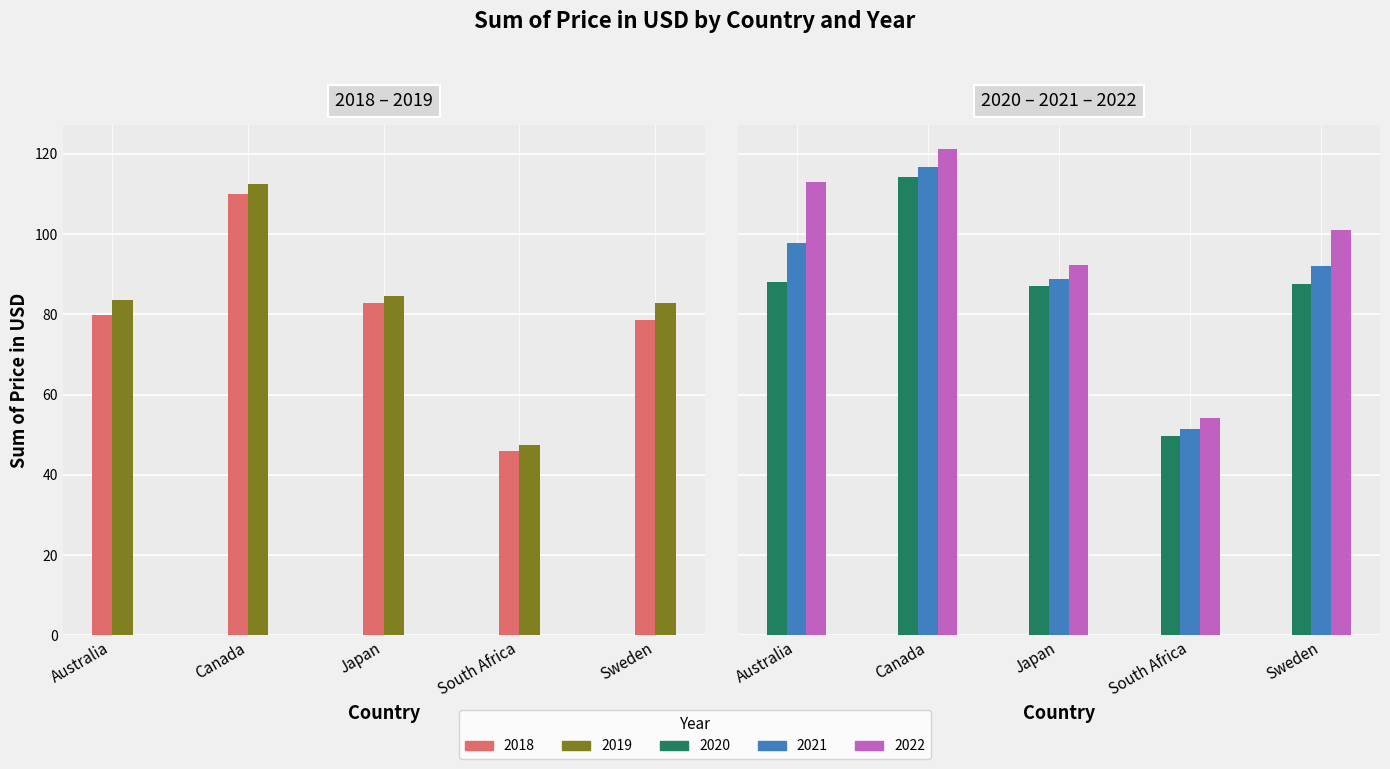

Which category has the highest value across all series?

Canada